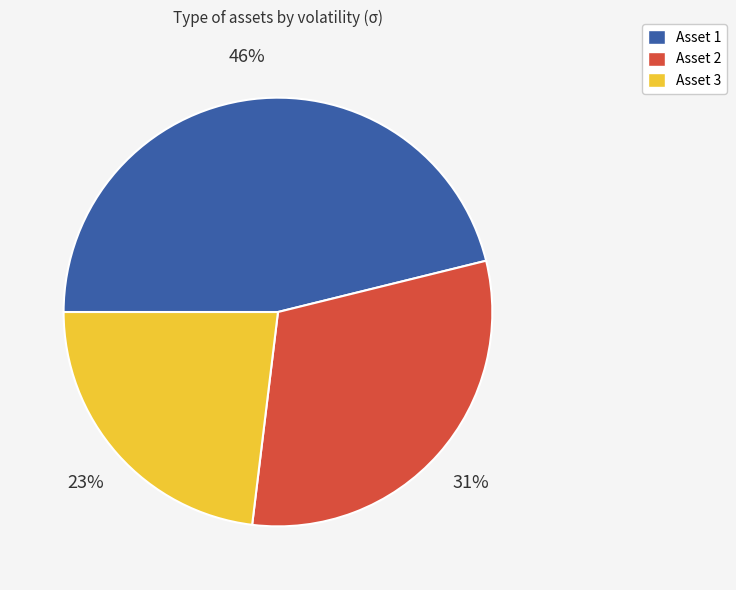

To the nearest percent, what is the average slice percentage?

33%